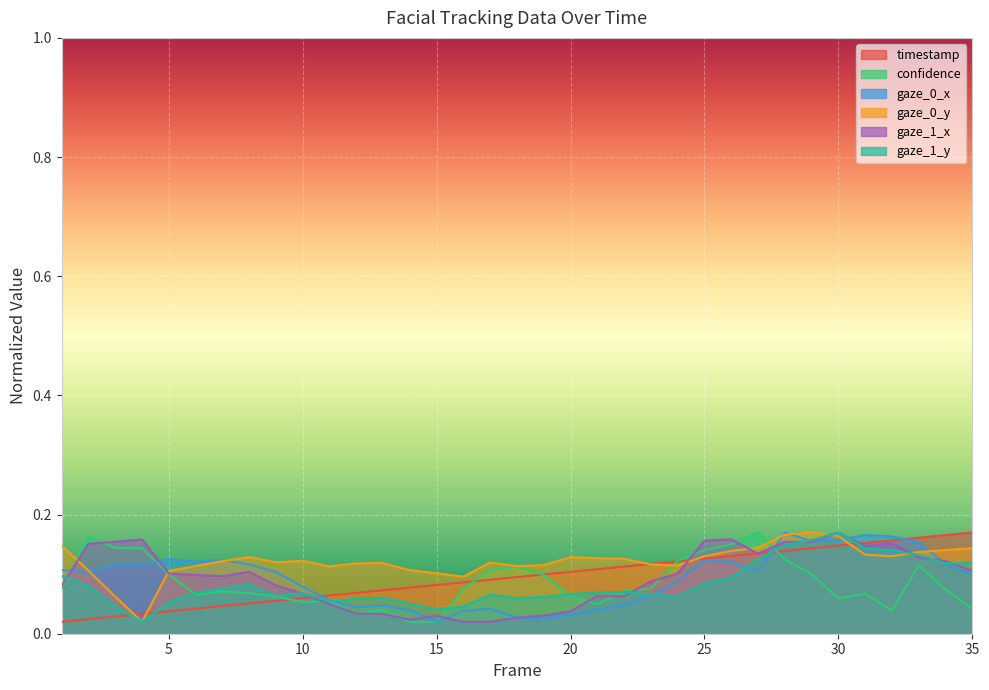

Between 22 and 33, which series saw the biggest shift?

gaze_0_x